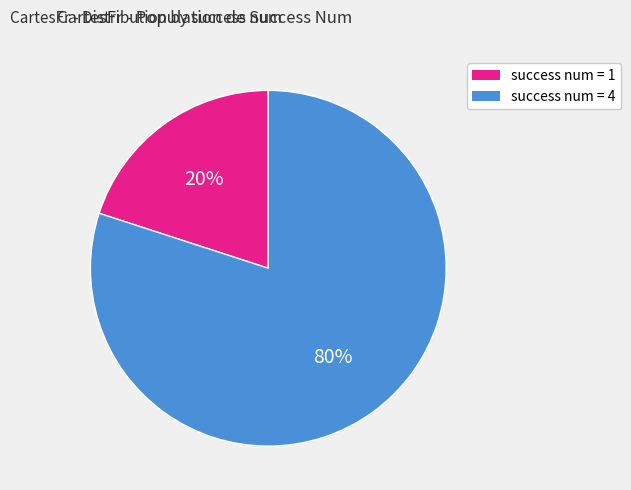

Does any single category account for the majority?

Yes